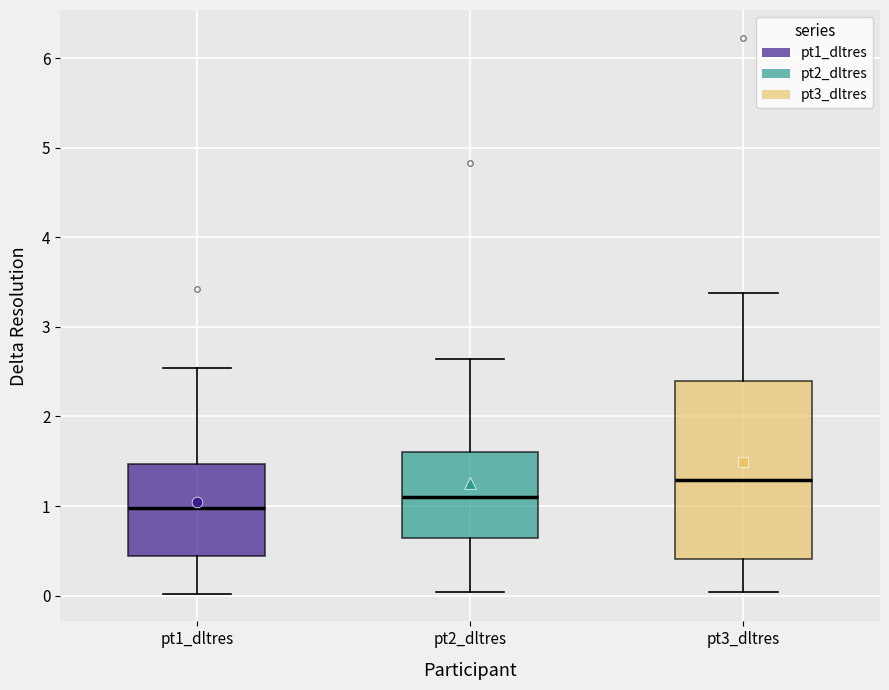

Reading left to right, transcribe this box plot: for each box, give where its median line is, the range the box spans, and where its two whiskers end, as read against the y-axis. The values are not printed on the chart, so give them approximately, as read against the axis.

pt1_dltres: median 1.0, box 0.4 to 1.5, whiskers 0.0 to 2.5
pt2_dltres: median 1.1, box 0.6 to 1.6, whiskers 0.0 to 2.6
pt3_dltres: median 1.3, box 0.4 to 2.4, whiskers 0.0 to 3.4